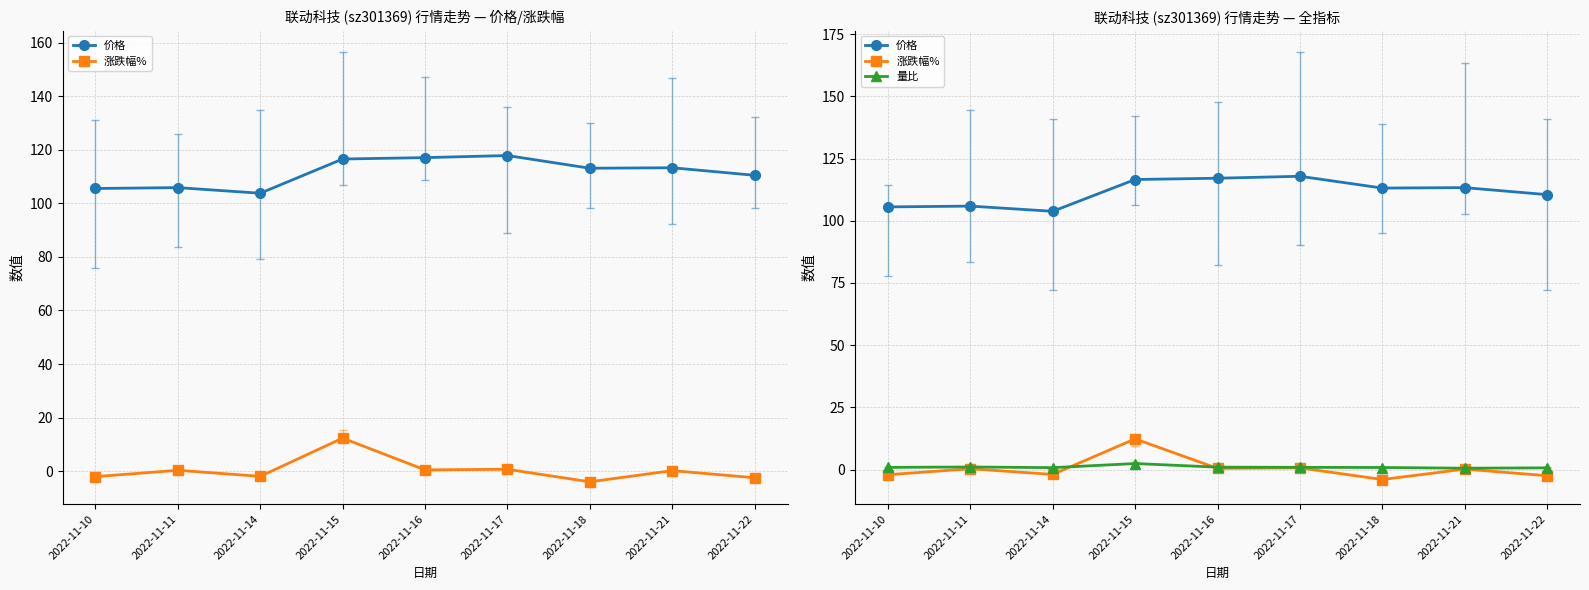

The value of 涨跌幅% at 2022-11-11 is 0.1. True or false?

False